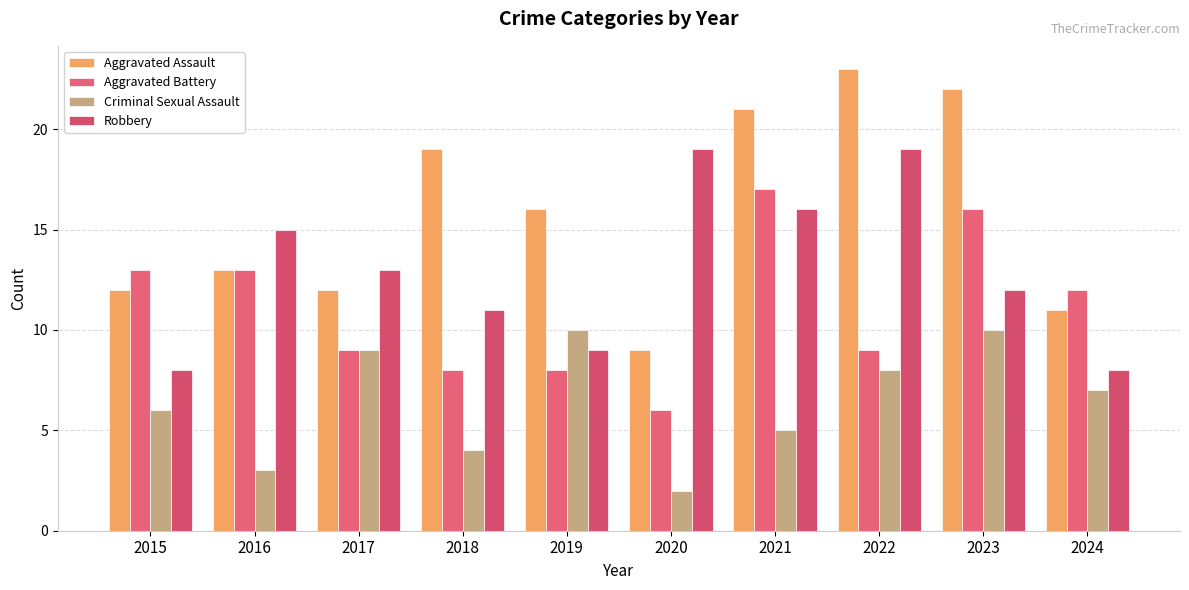

What is the total value across all series at 2016?

44